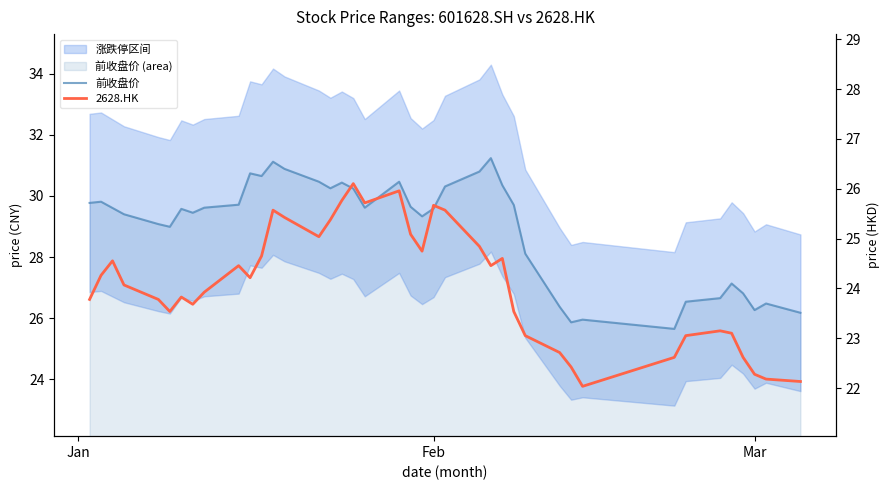

How many values in the 前收盘价 series exceed 29?

27